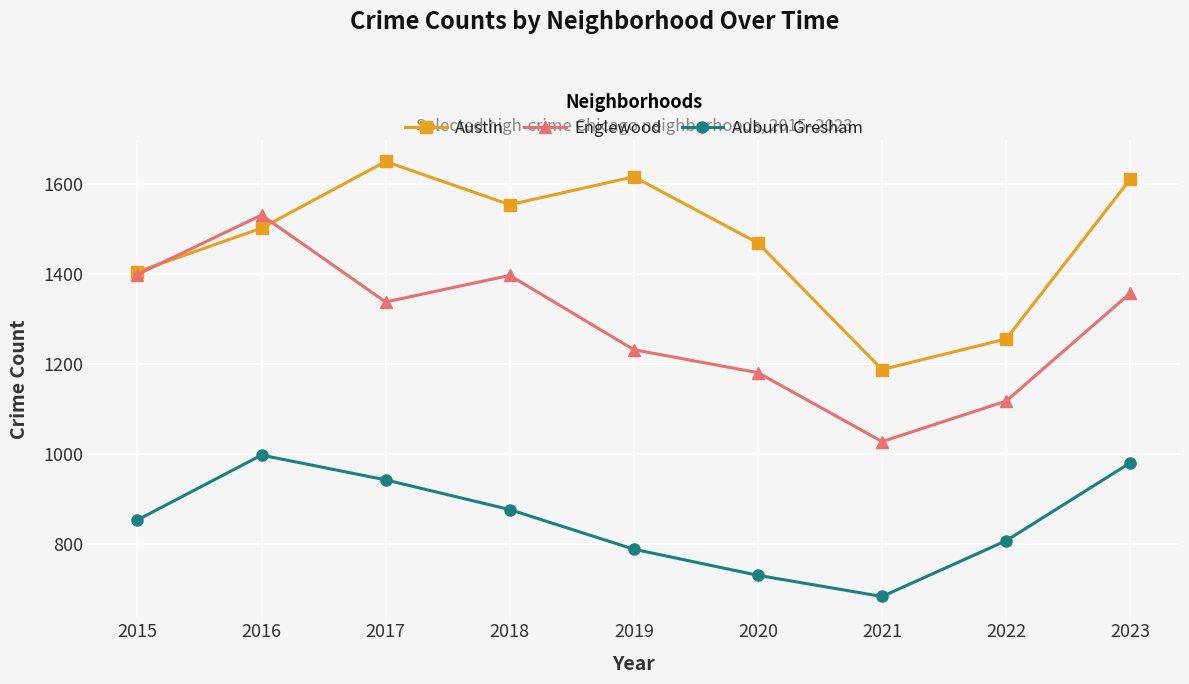

How many data points does each series have?

9